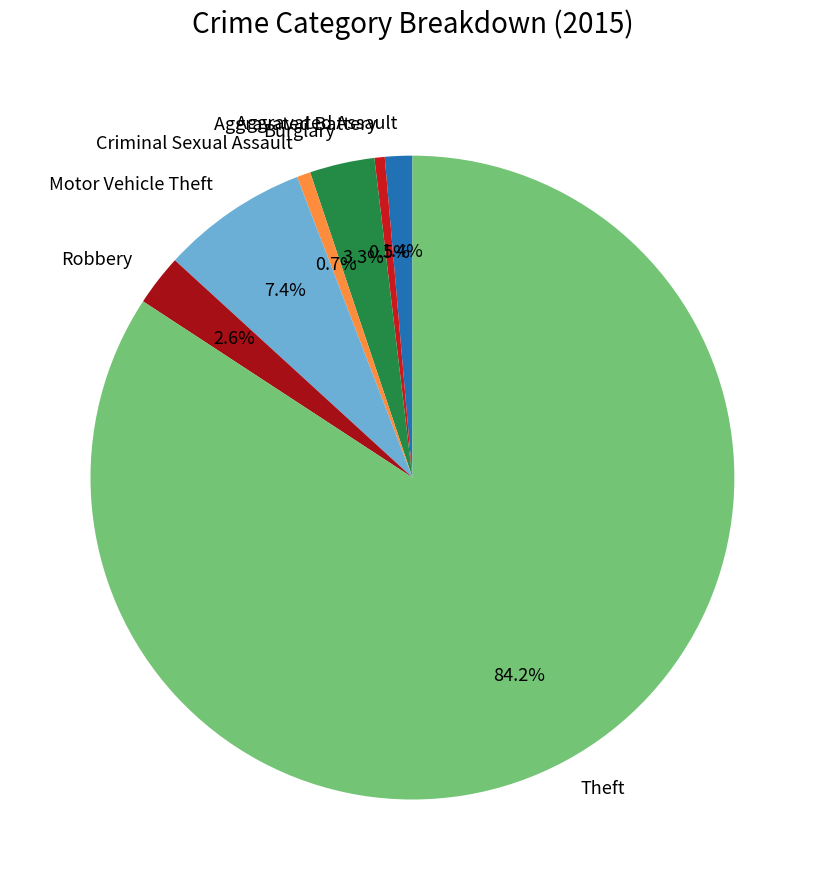

Is Theft the majority of the pie?

Yes